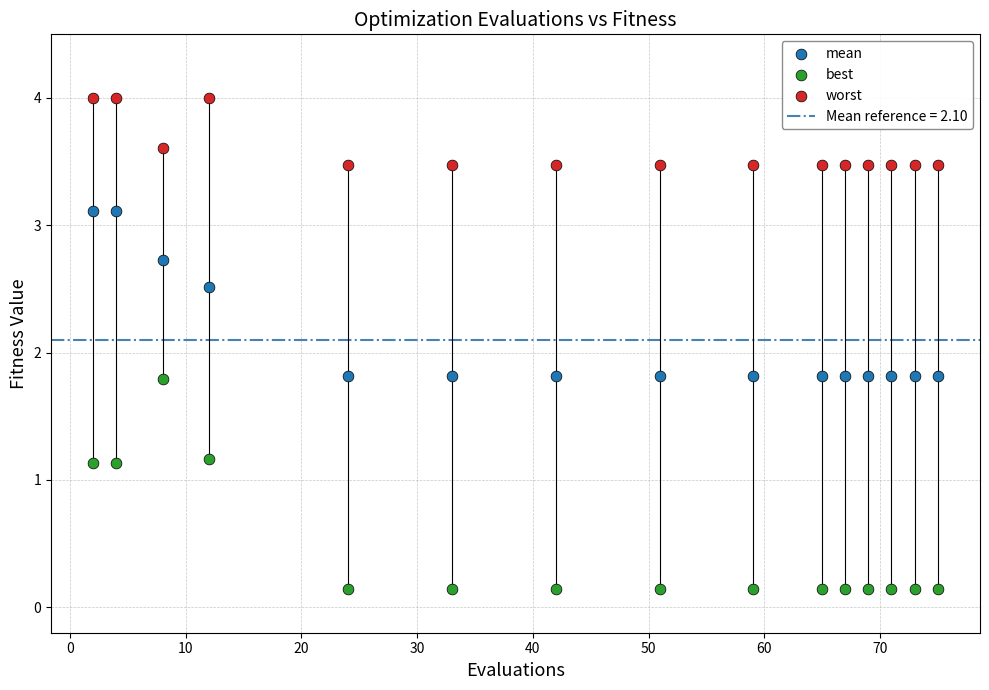

What is the X range (max minus min) for the scatter plot?

73.0